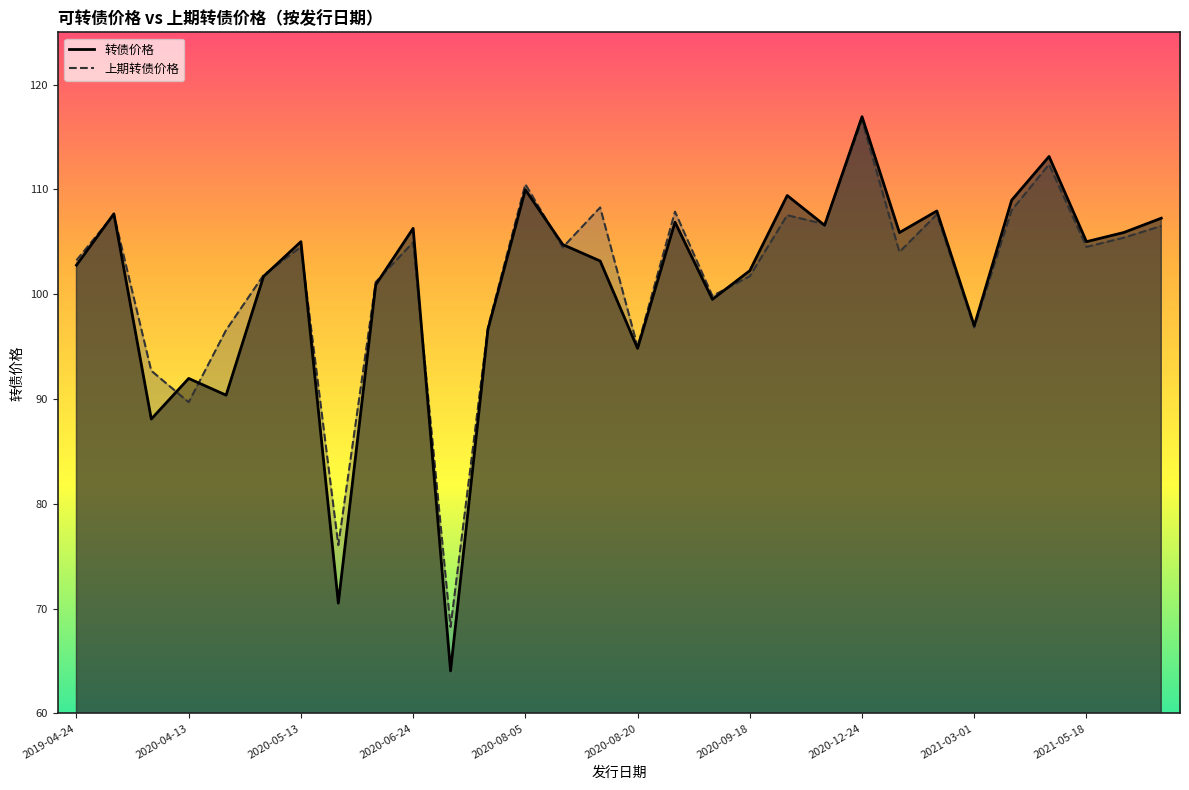

At how many categories does at least one series exceed 72?

29